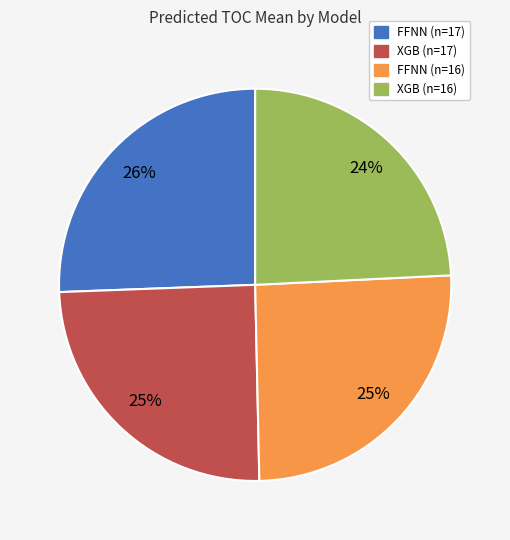

Do XGB (n=16) and XGB (n=17) together represent more than half of the pie?

No